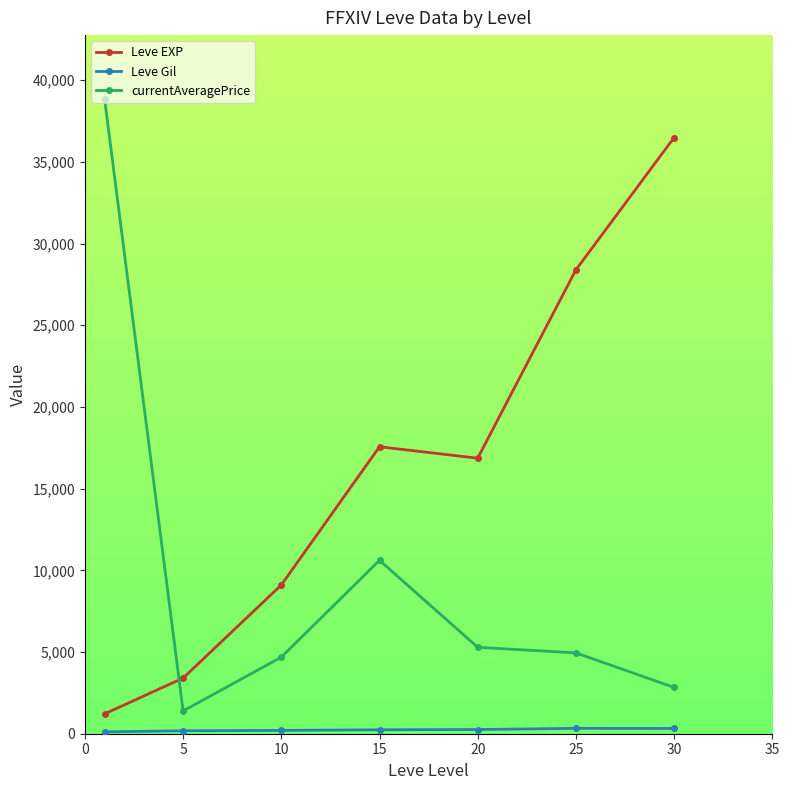

What is the difference between the maximum and minimum values in the currentAveragePrice series?

37481.7